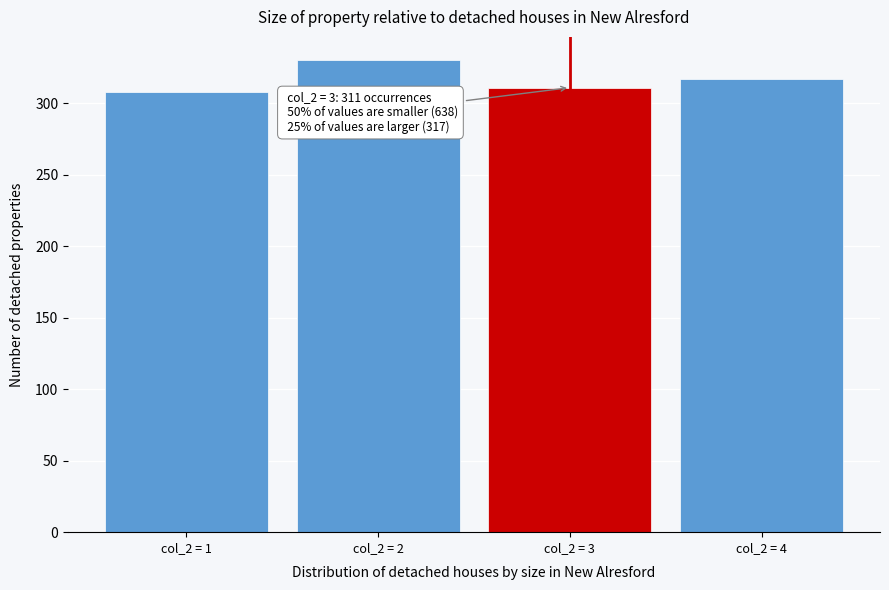

Reading left to right, extract all data points from this chart.

col_2 = 1=308	col_2 = 2=330	col_2 = 3=311	col_2 = 4=317